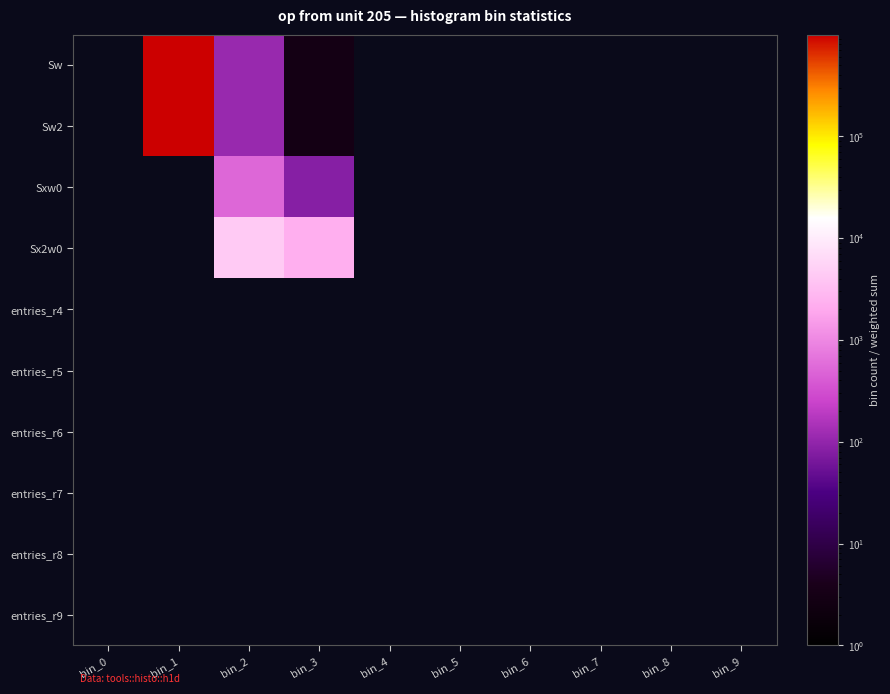

Count the number of categories in the chart.

10